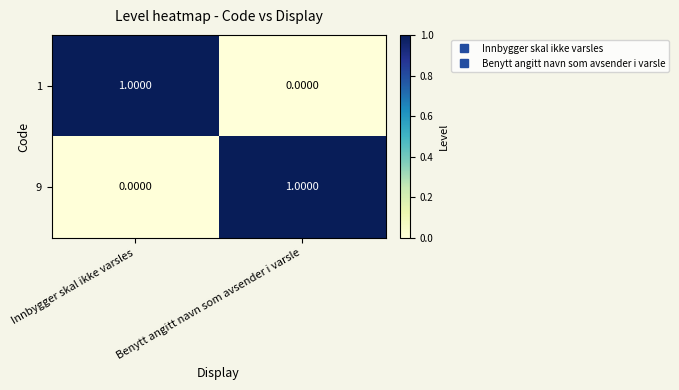

At which label is 1 closest to 0?

Benytt angitt navn som avsender i varsle